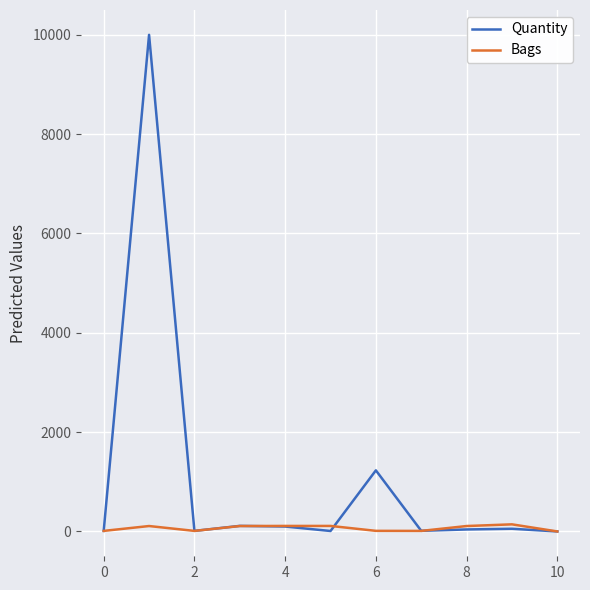

Which series has the largest total across all categories?

Quantity